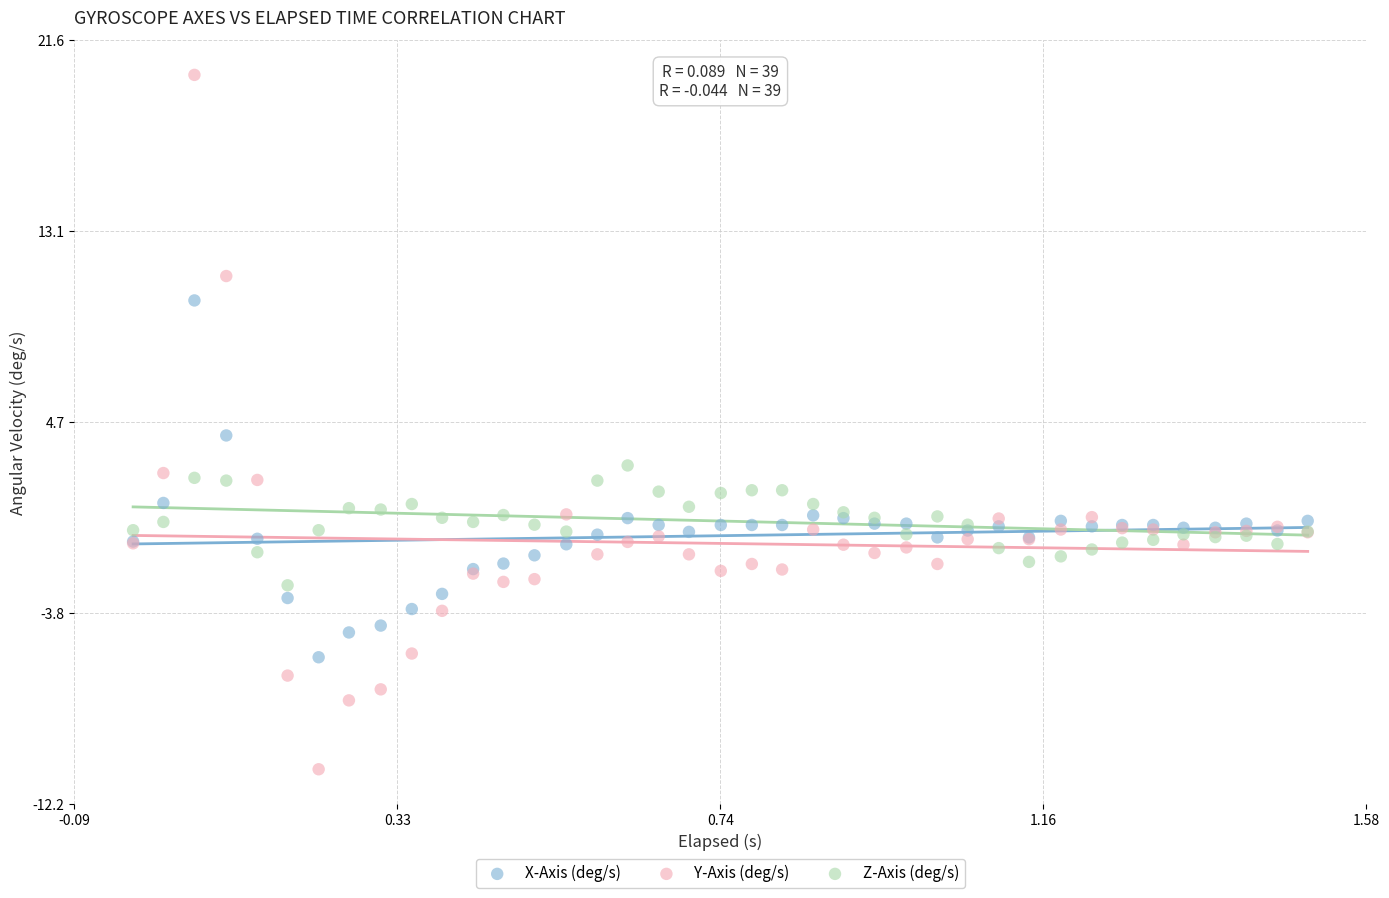

What is the X range (max minus min) for the scatter plot?

1.5